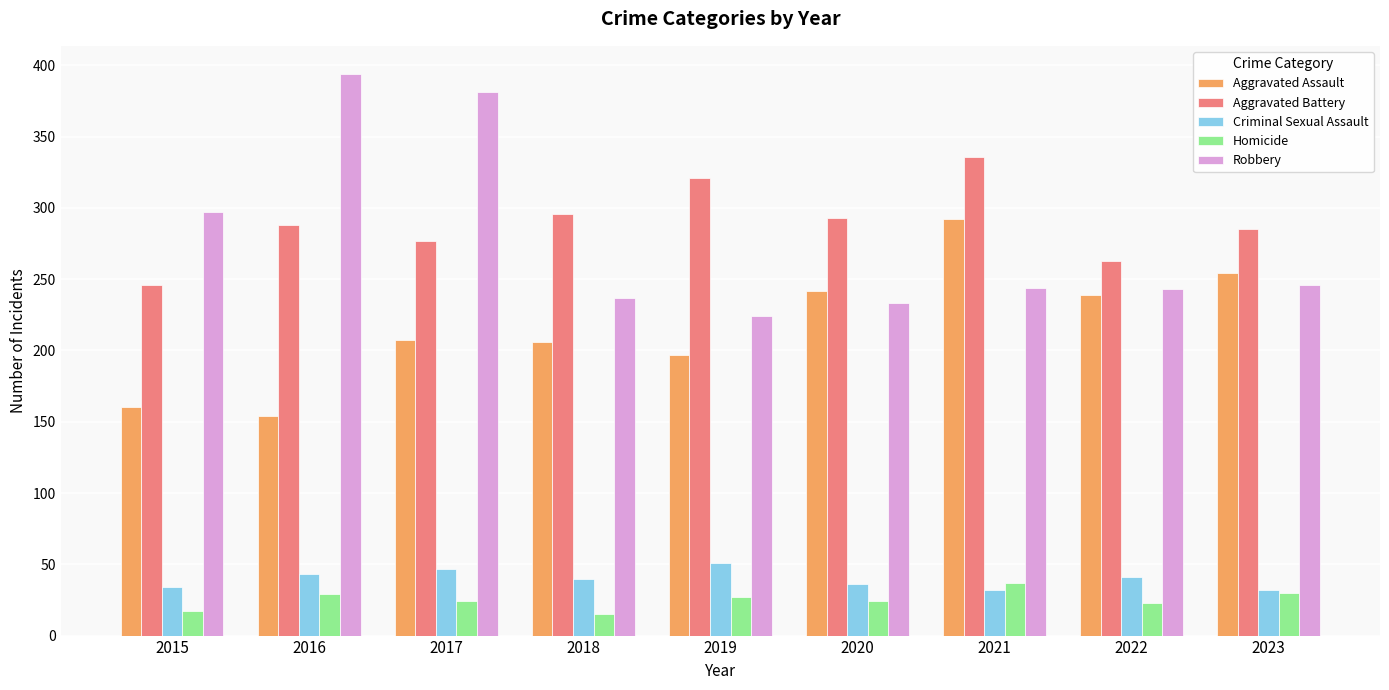

At which label does Robbery reach its minimum?

2019